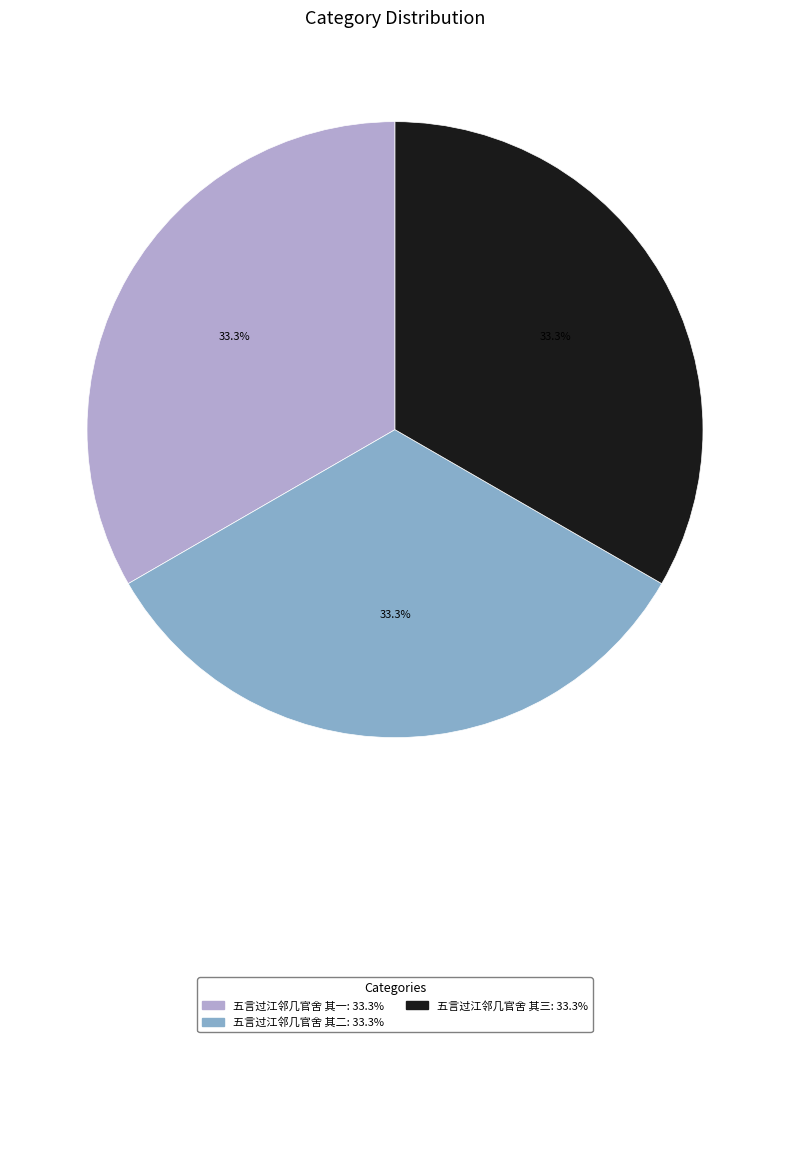

Is there any slice that represents more than half of the pie?

No